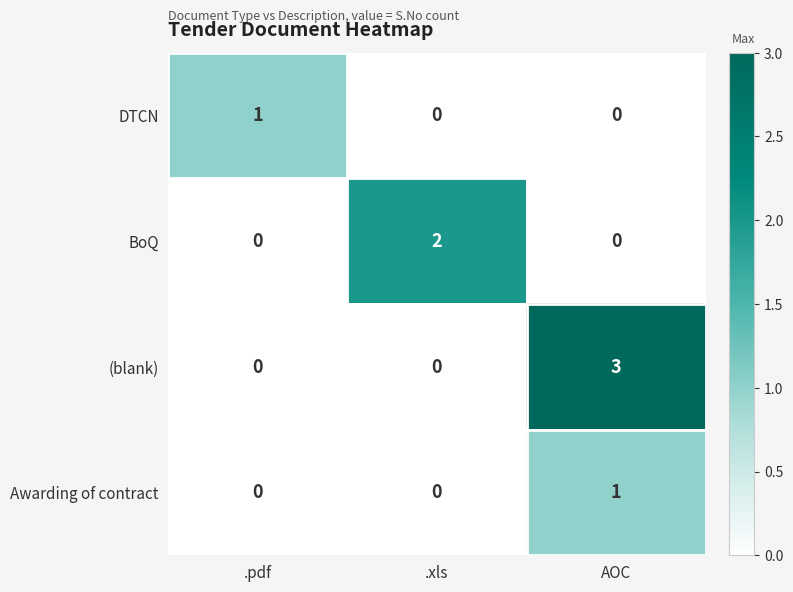

At how many categories does at least one series exceed 0?

3